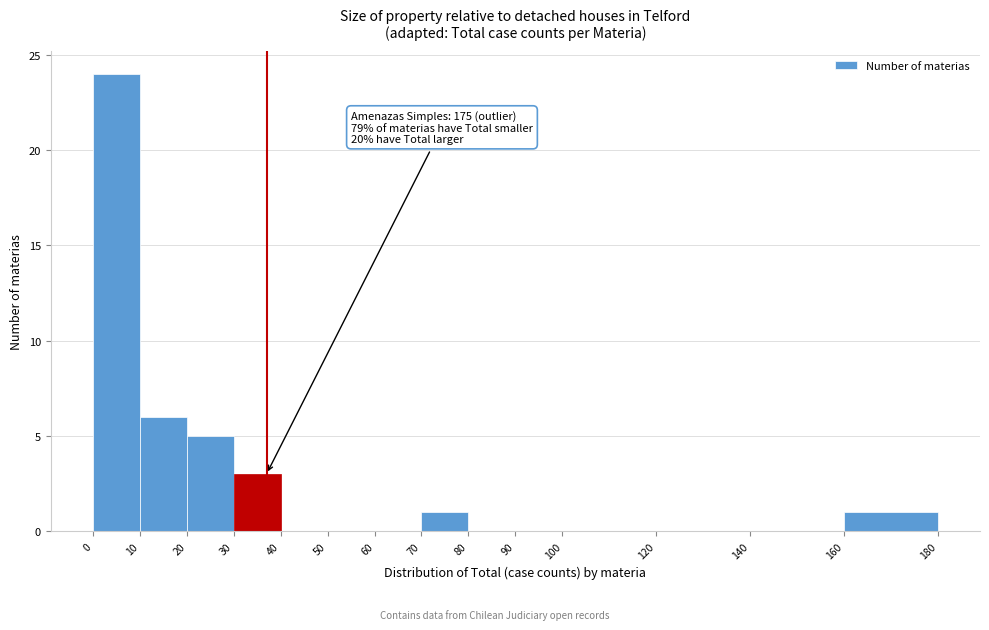

Over which range of the x-axis is the bar tallest?

0 to 10